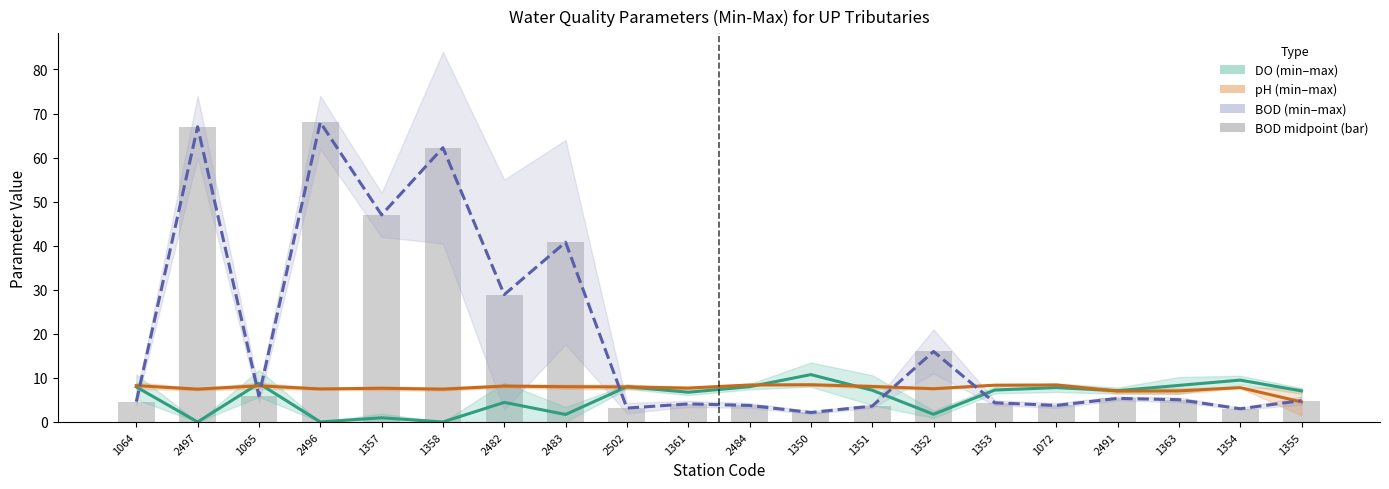

Reading right to left, extract all data points from this chart.

DO midpoint: 1355=7.1	1354=9.5	1363=8.3	2491=7.1	1072=7.8	1353=7.2	1352=1.8	1351=7.2	1350=10.8	2484=8.0	1361=6.8	2502=8.0	2483=1.7	2482=4.5	1358=0.0	1357=0.9	2496=0.0	1065=8.8	2497=0.0	1064=8.0
pH midpoint: 1355=4.5	1354=7.8	1363=7.1	2491=7.0	1072=8.4	1353=8.3	1352=7.6	1351=8.1	1350=8.4	2484=8.4	1361=7.7	2502=8.0	2483=8.0	2482=8.2	1358=7.4	1357=7.7	2496=7.5	1065=8.2	2497=7.5	1064=8.2
BOD midpoint (dashed): 1355=4.8	1354=3.0	1363=5.0	2491=5.3	1072=3.8	1353=4.3	1352=16.0	1351=3.6	1350=2.1	2484=3.8	1361=4.1	2502=3.1	2483=40.8	2482=28.9	1358=62.2	1357=47.0	2496=68.0	1065=6.0	2497=67.0	1064=4.6
BOD midpoint: 1355=4.8	1354=3.0	1363=5.0	2491=5.3	1072=3.8	1353=4.3	1352=16.0	1351=3.6	1350=2.1	2484=3.8	1361=4.1	2502=3.1	2483=40.8	2482=28.9	1358=62.2	1357=47.0	2496=68.0	1065=6.0	2497=67.0	1064=4.6